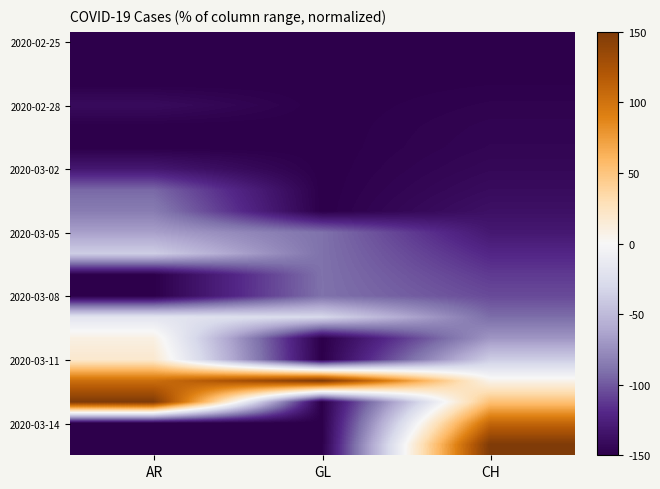

Between GL and CH, which is larger?

GL